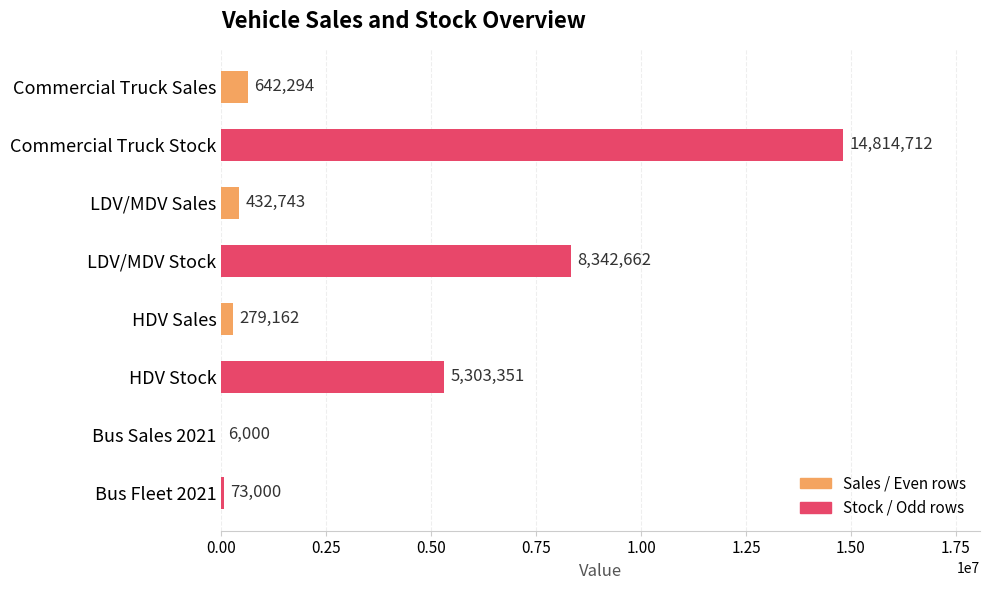

Between HDV Stock and Bus Sales 2021, which is larger?

HDV Stock